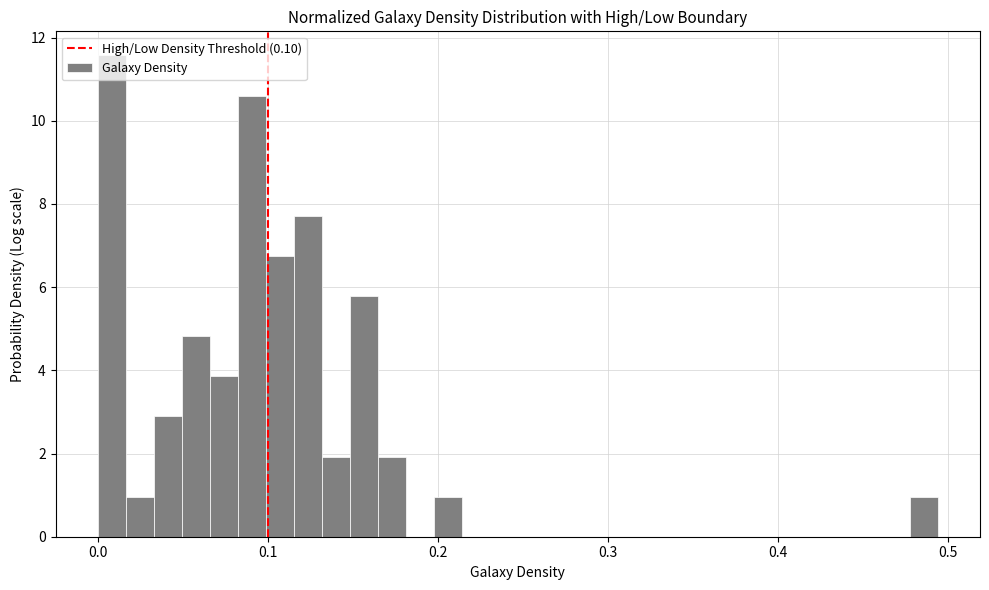

Read against the x-axis, roughly where is the centre of the tallest bar?

0.01